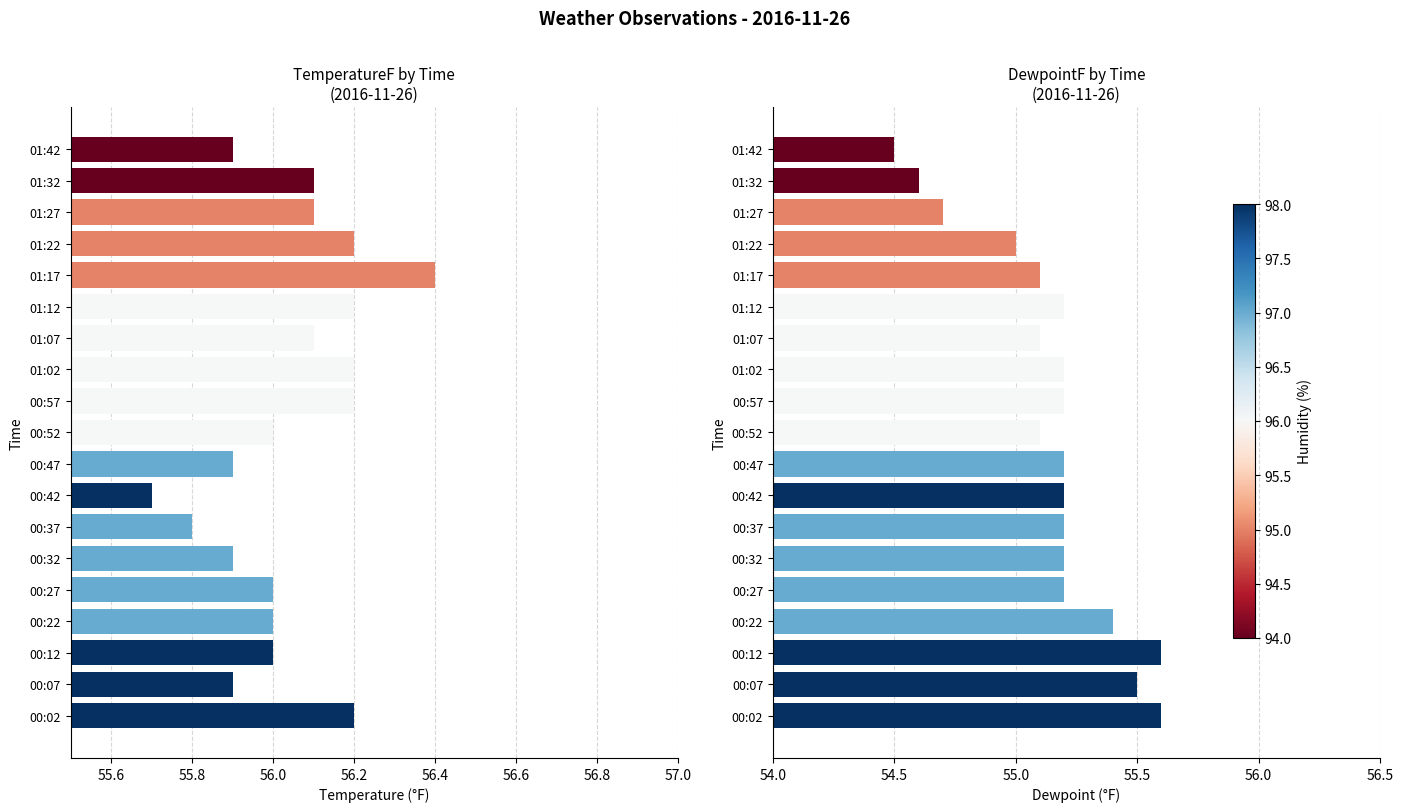

What is the difference between the second highest and second lowest values in the DewpointF series?

1.0